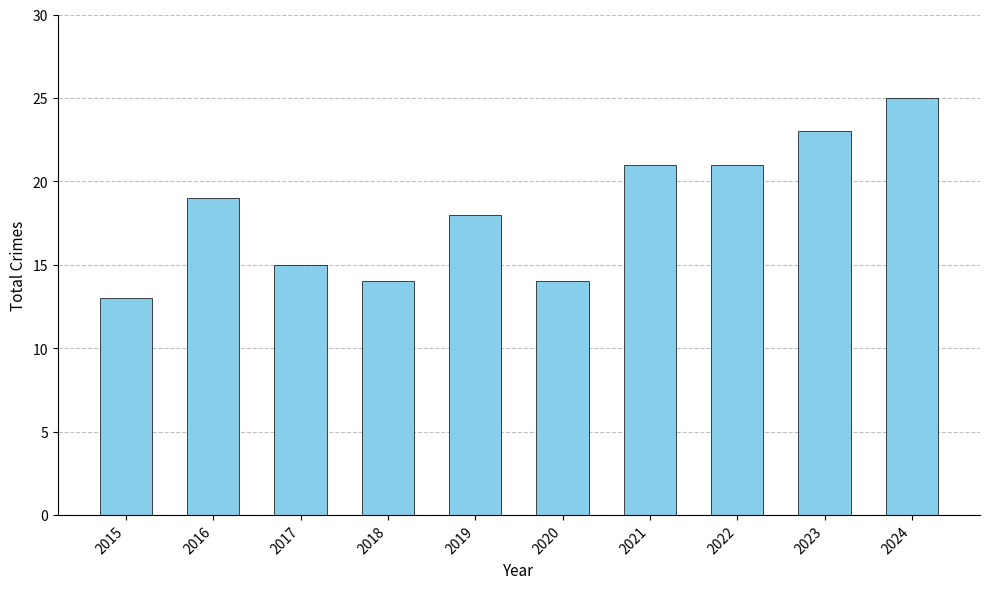

Reading left to right, list all the values displayed in this chart.

2015=13	2016=19	2017=15	2018=14	2019=18	2020=14	2021=21	2022=21	2023=23	2024=25